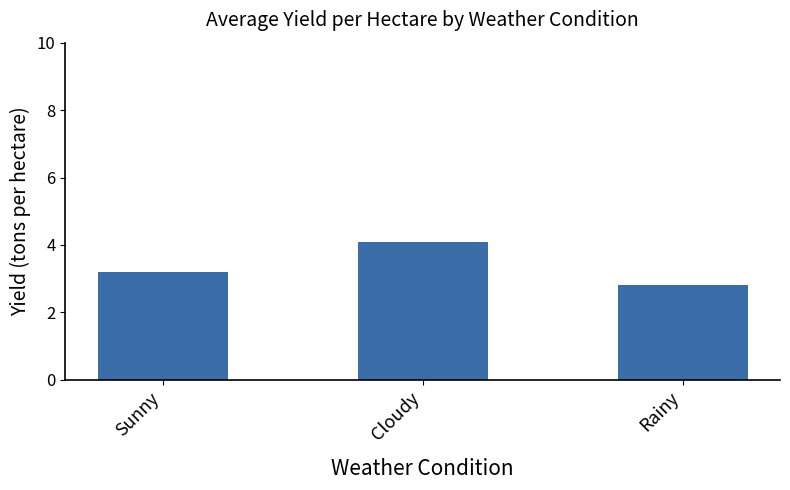

Does the chart contain any negative values?

No